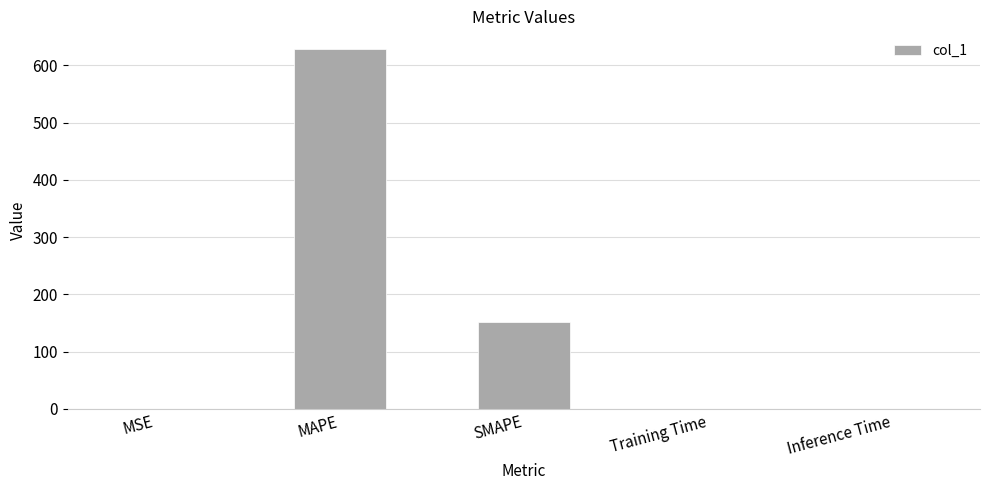

What is the sum of all values?

779.9